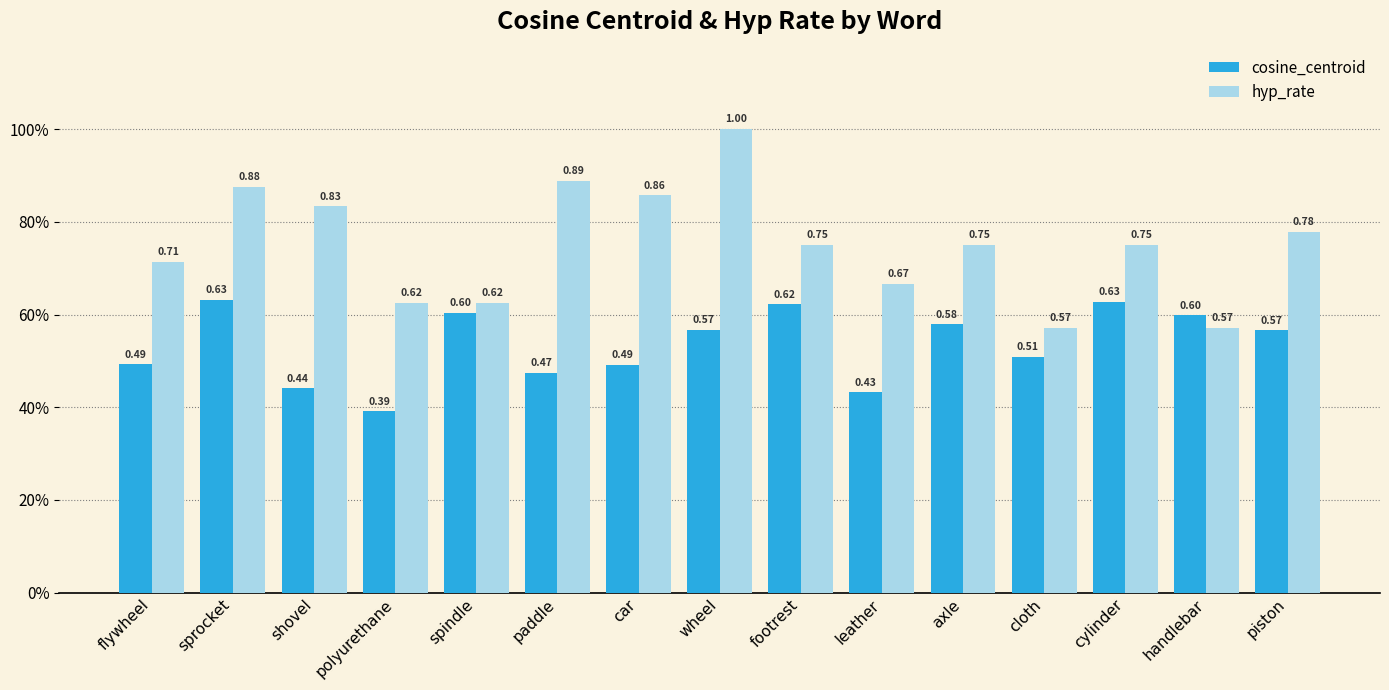

List the series in order of their peak value, lowest first.

cosine_centroid, hyp_rate